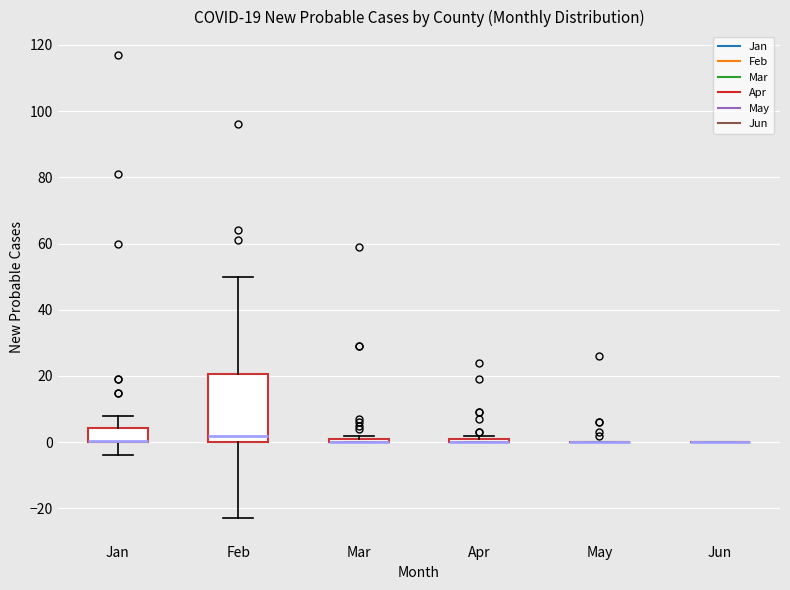

Comparing the boxes themselves (not the whiskers), which one is the tallest?

Feb